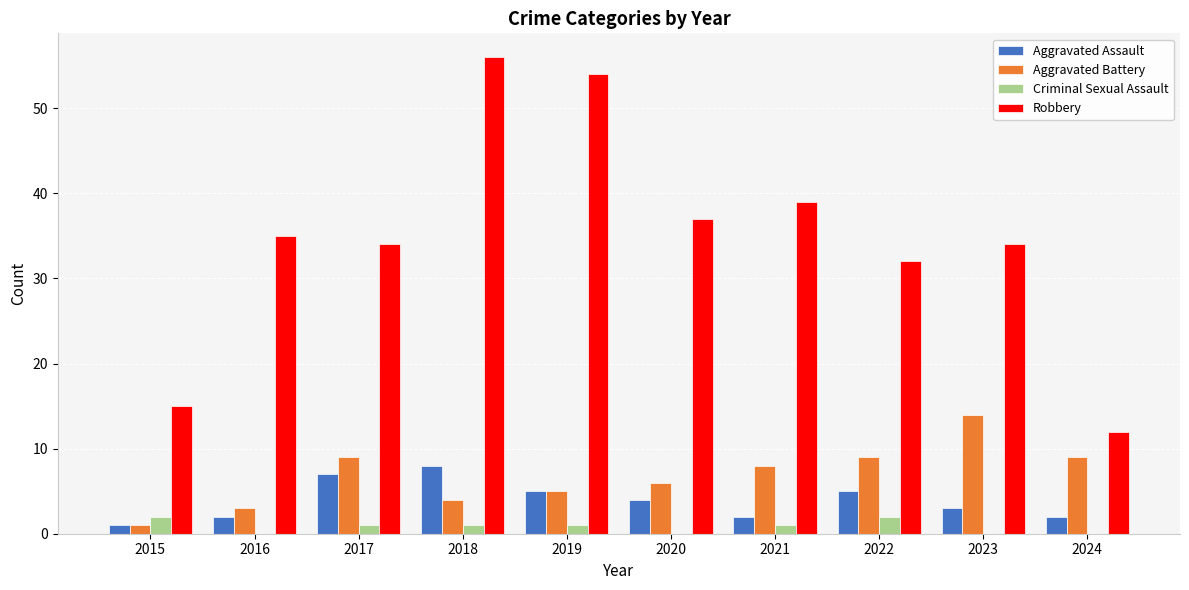

Which series changed the most between 2023 and 2024?

Robbery